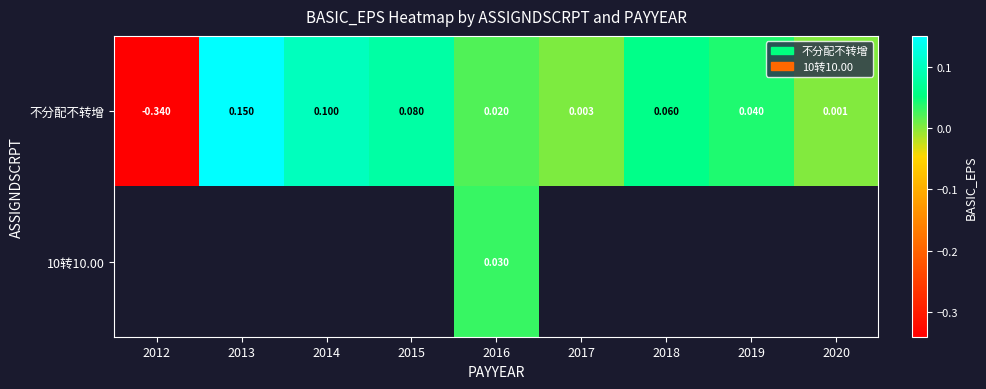

Is the value of 不分配不转增 at 2019 greater than the value of 10转10.00 at 2016?

Yes